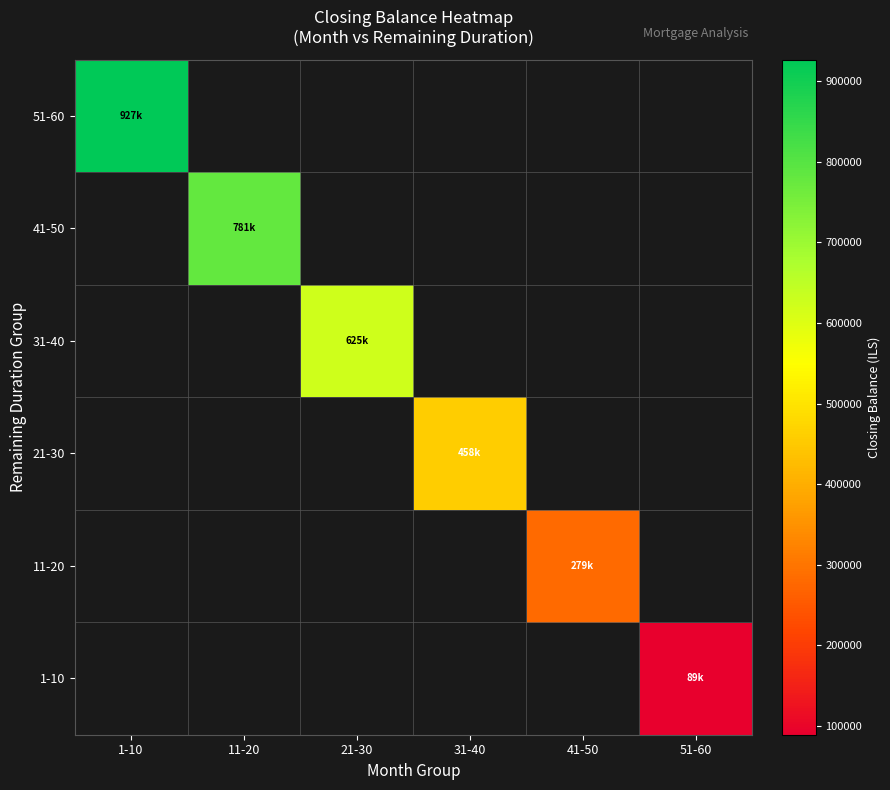

How many series are shown in this chart?

6